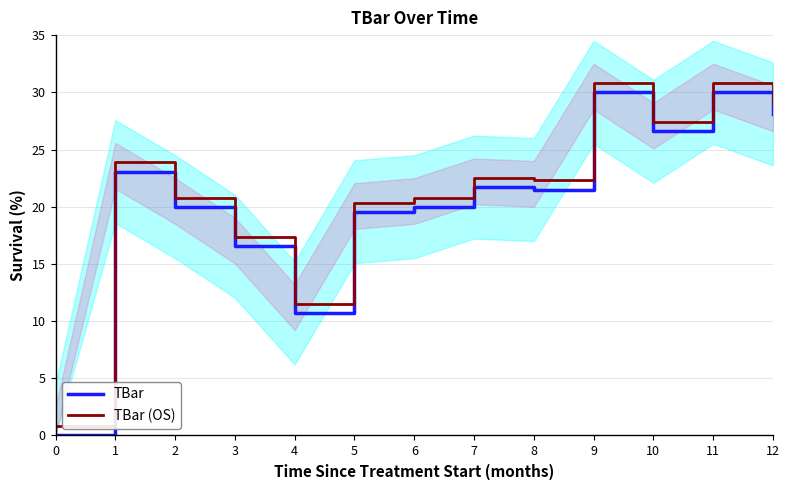

What are all the series names shown in the legend?

TBar, TBar (OS)